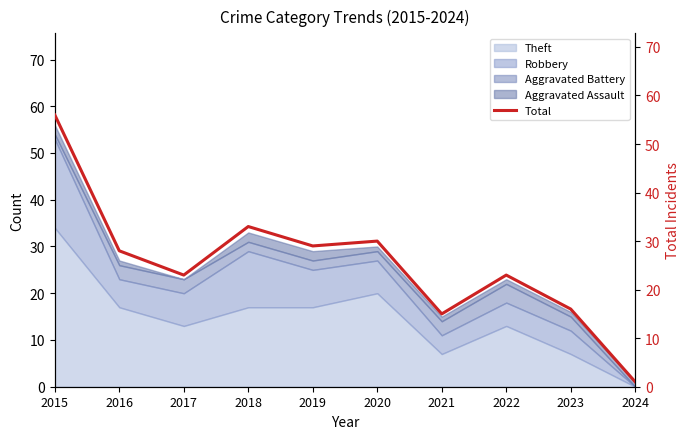

What is the difference between the maximum and second lowest values?

41